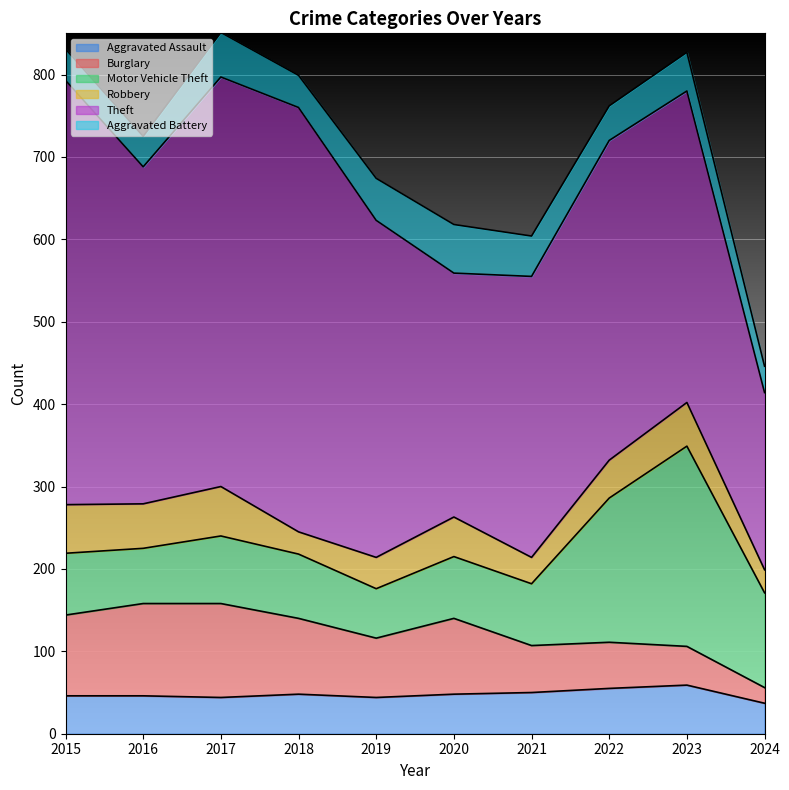

Rank the categories by Robbery value from highest to lowest.

2017, 2015, 2016, 2023, 2020, 2022, 2019, 2021, 2024, 2018